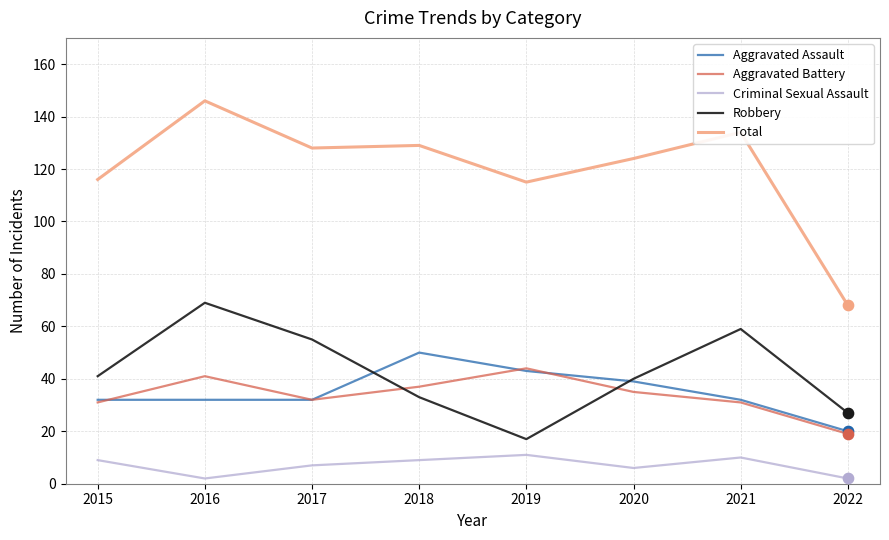

At which category is the sum across all series the highest?

2016